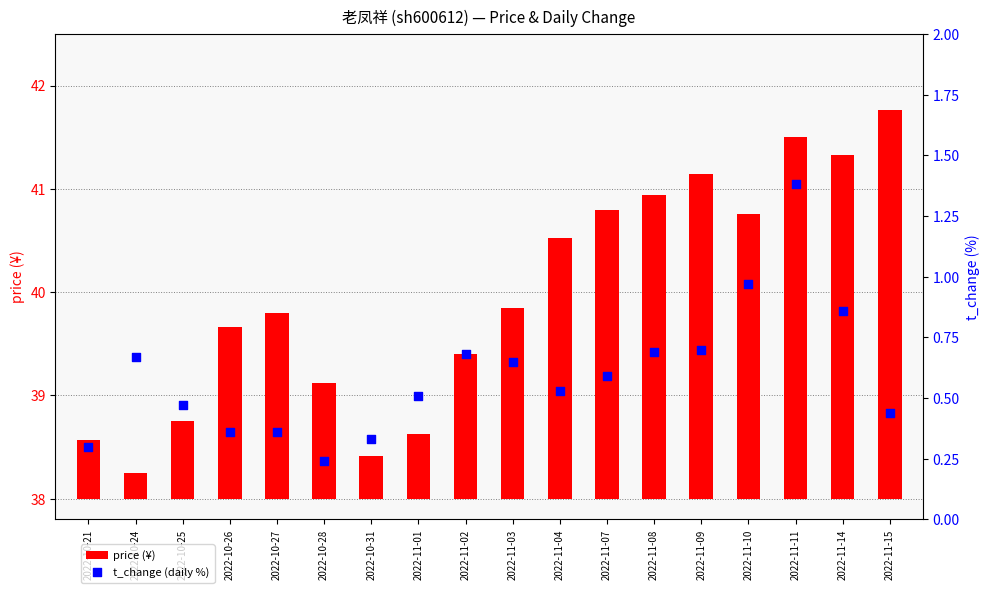

Which series reaches the maximum Y coordinate?

price